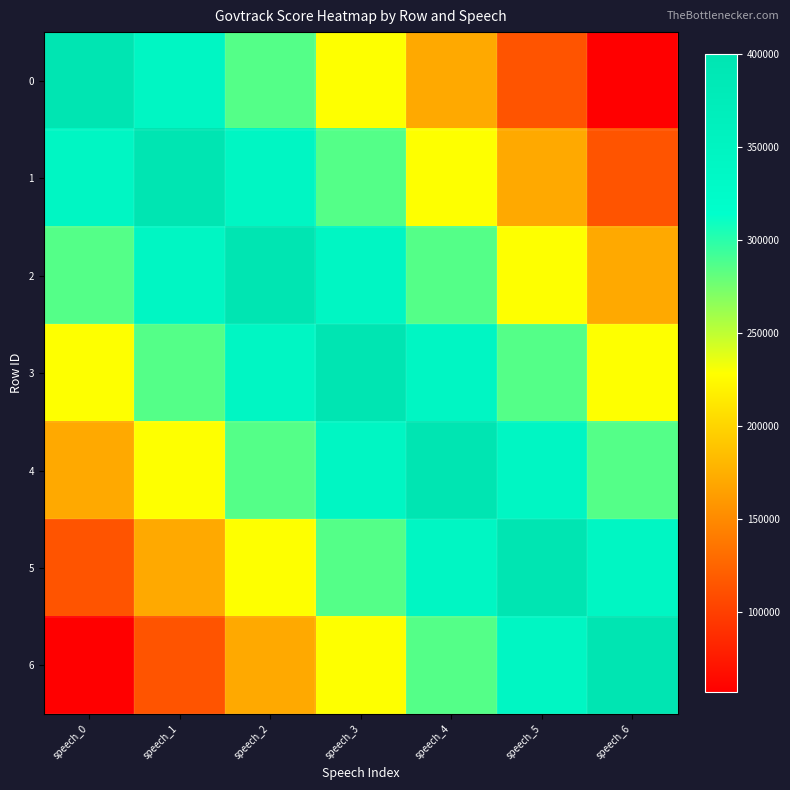

Rank the series by their maximum value, from lowest to highest.

0, 1, 2, 3, 4, 5, 6